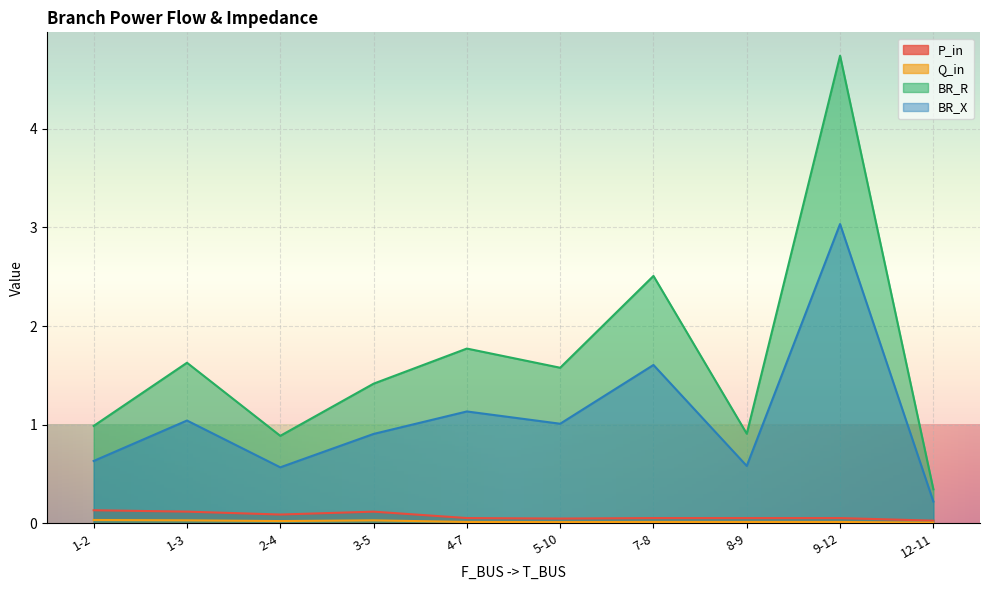

Between 1-2 and 4-7, which series saw the biggest shift?

BR_R